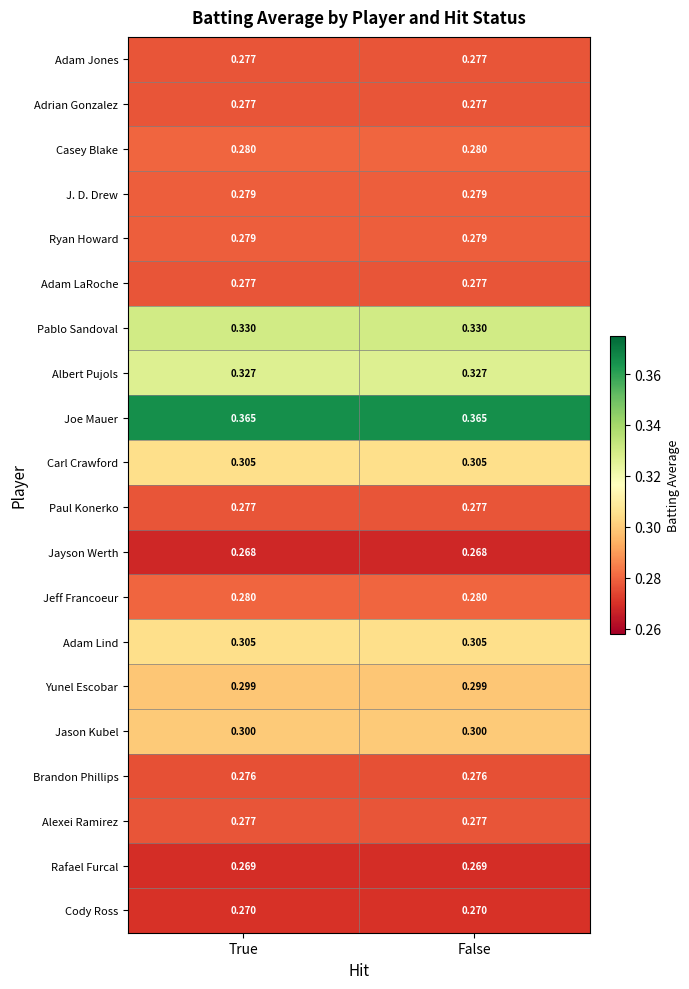

Is the value of Yunel Escobar at False greater than the value of Casey Blake at True?

Yes